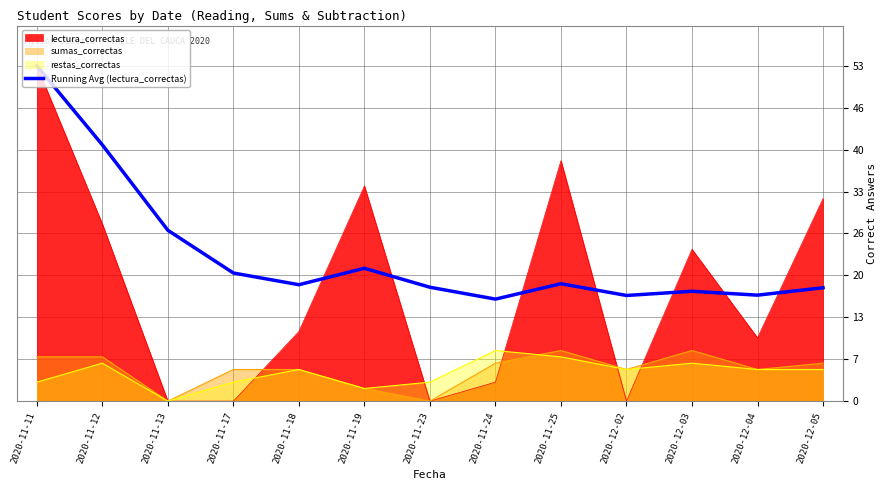

Which series changed the most between 2020-11-13 and 2020-12-05?

lectura_correctas